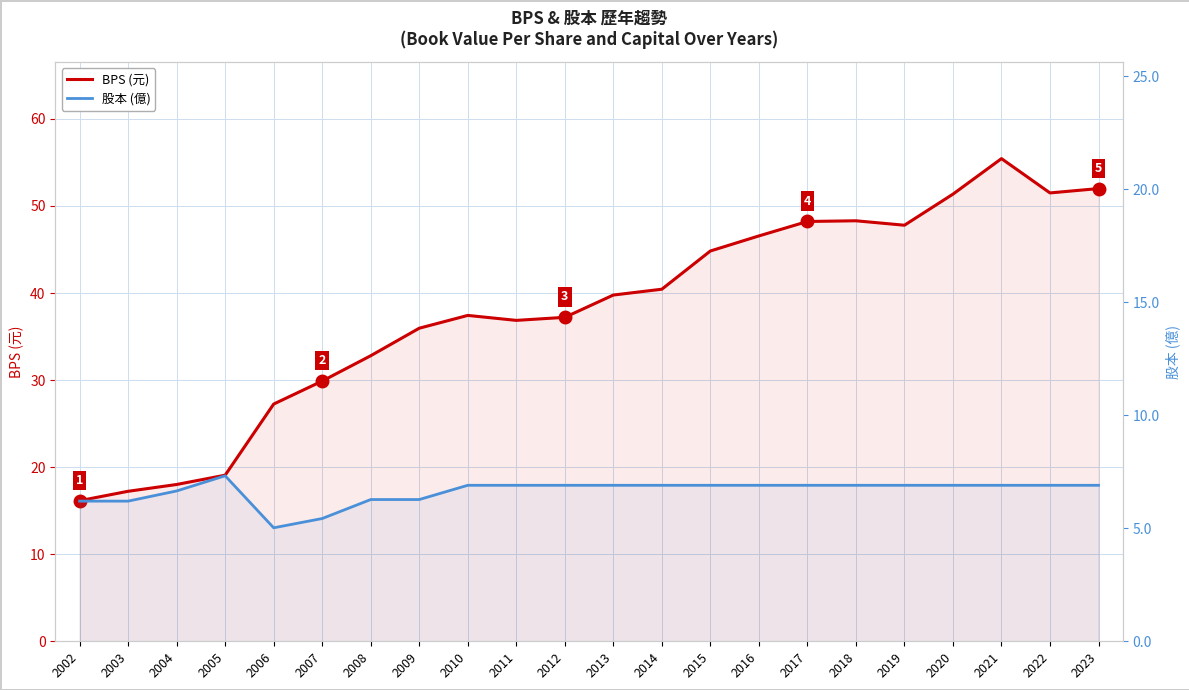

True or false: BPS (元) has a value of 48.2 at 2017.

True